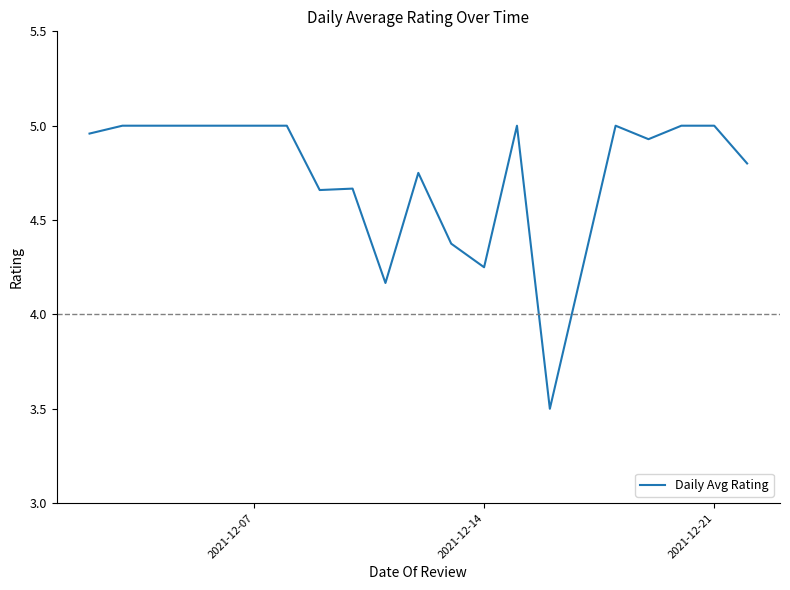

What is the smallest value displayed?

3.5